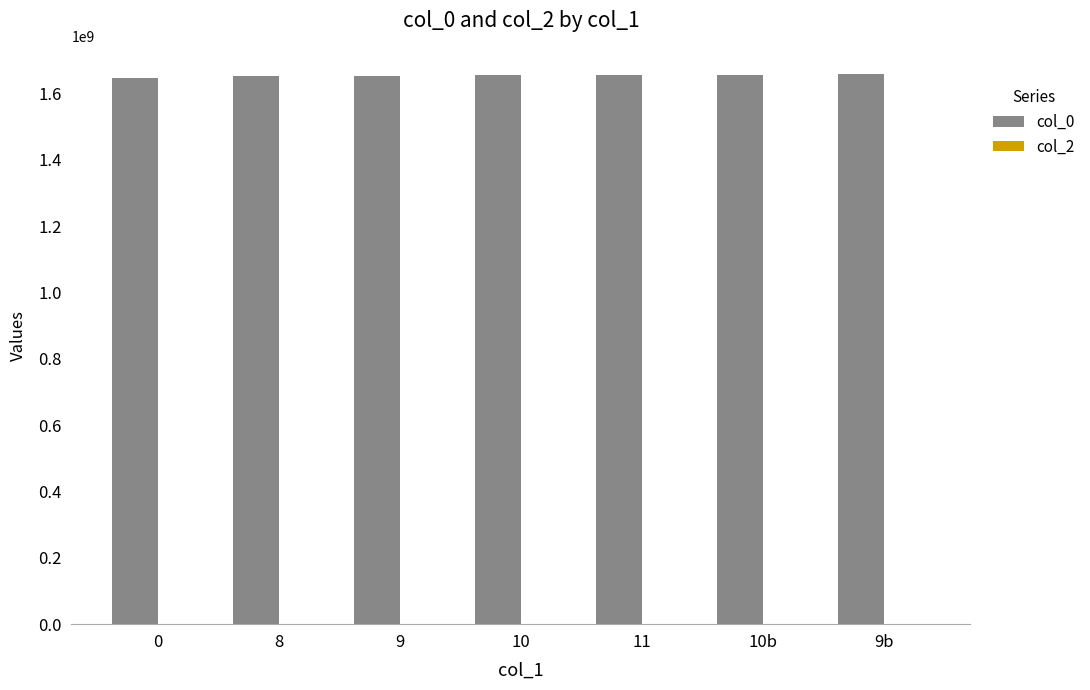

Approximately how many times larger is the value at 8 compared to 11?

1.0